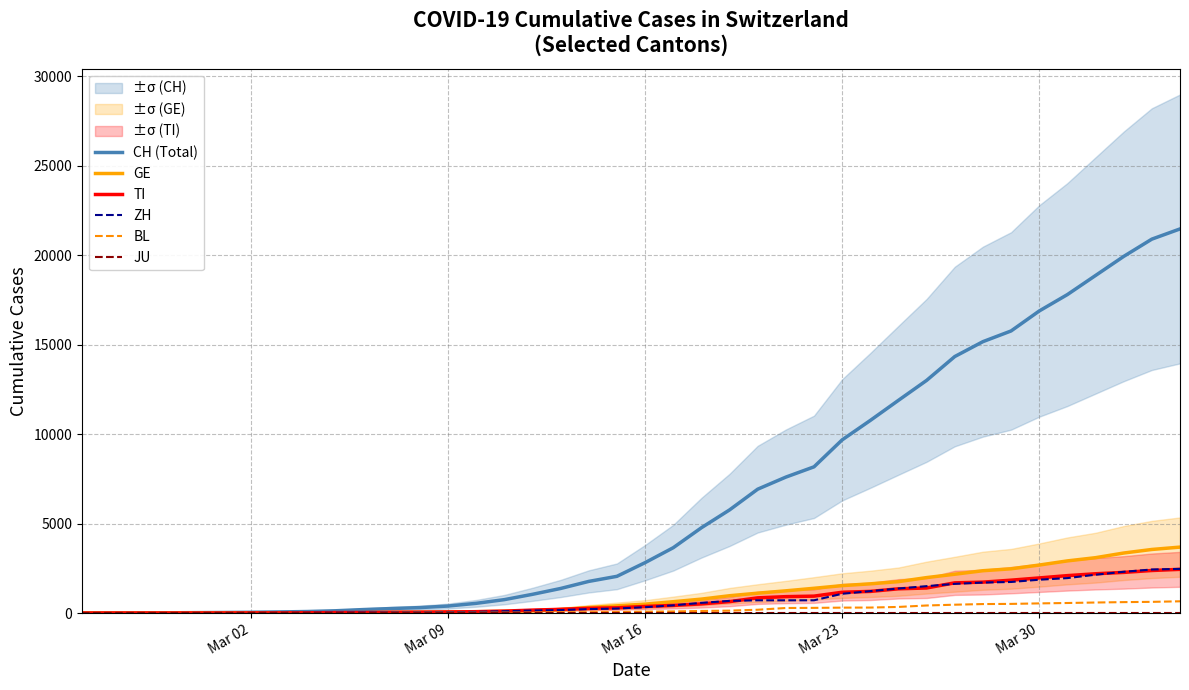

What is the value of the TI point at the 13th from the left?

49